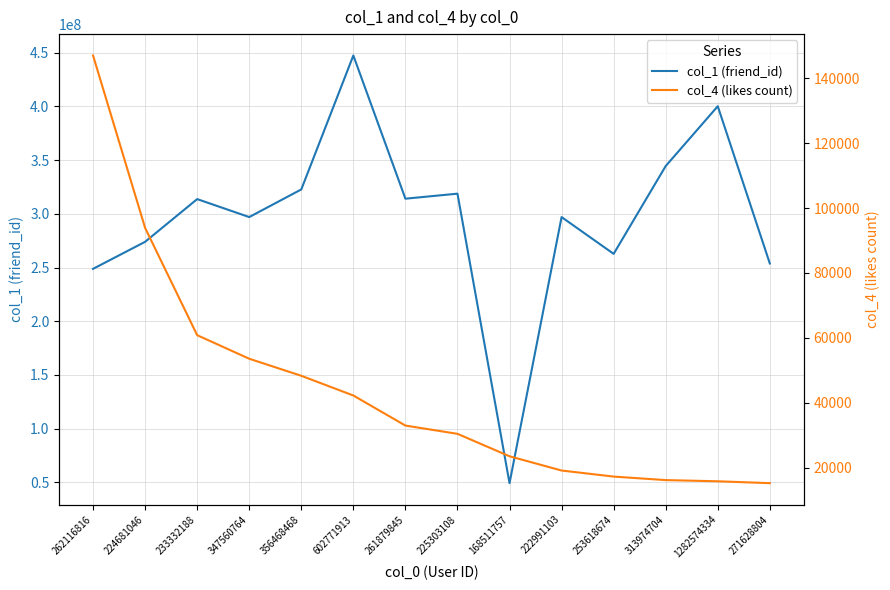

List the series in order of their overall mean, lowest first.

col_4 (likes count), col_1 (friend_id)